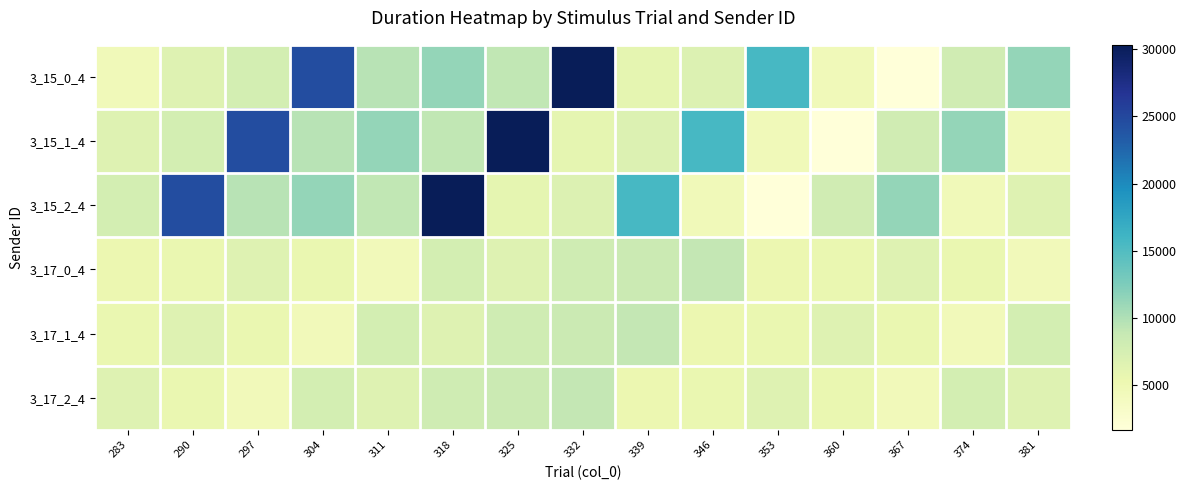

Which series changed the most between 283 and 353?

3_15_0_4